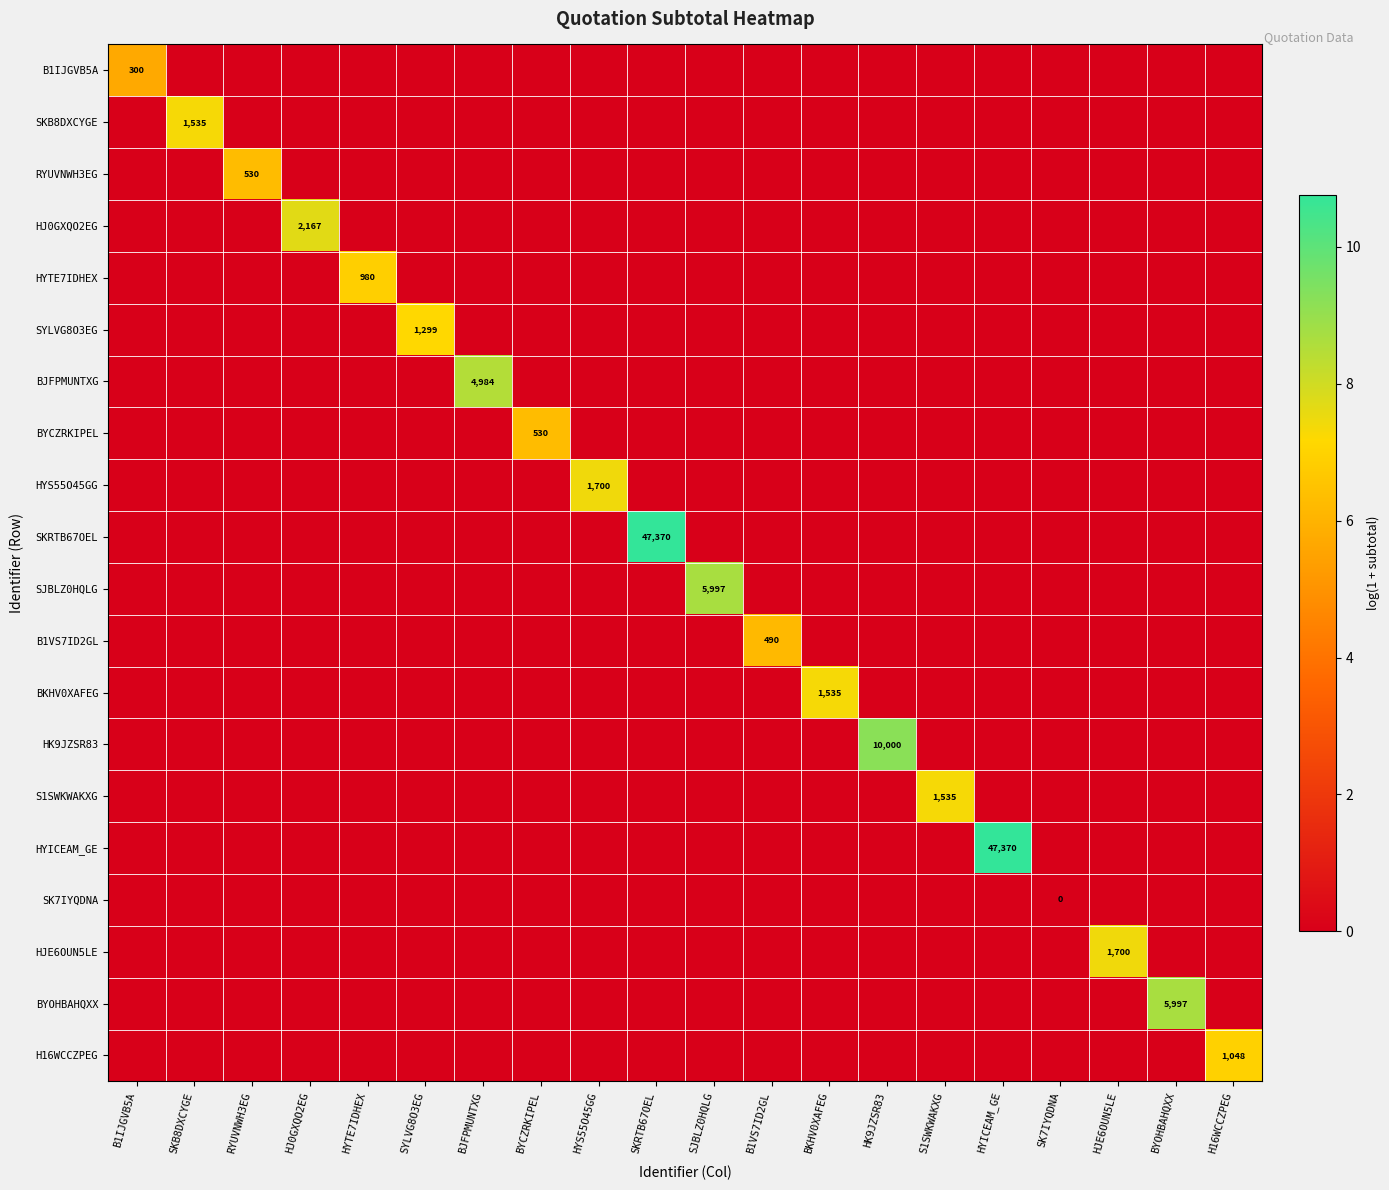

True or false: B1IJGVB5A has a value of 300 at B1IJGVB5A.

True